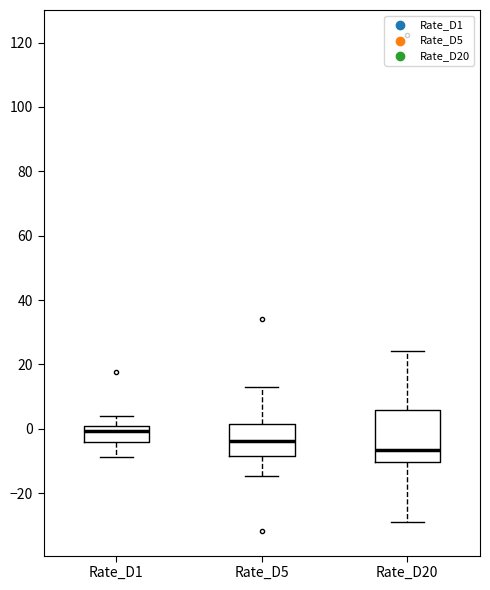

Reading left to right, read every box against the y-axis: the position of its median line, the range the box covers, and the ends of its whiskers. The values are not printed on the chart, so give them approximately, as read against the axis.

Rate_D1: median 0 (just below the box's upper edge), box -4 to 0, whiskers -8 to 4
Rate_D5: median -4, box -8 to 2, whiskers -14 to 12
Rate_D20: median -6, box -10 to 6, whiskers -30 to 24